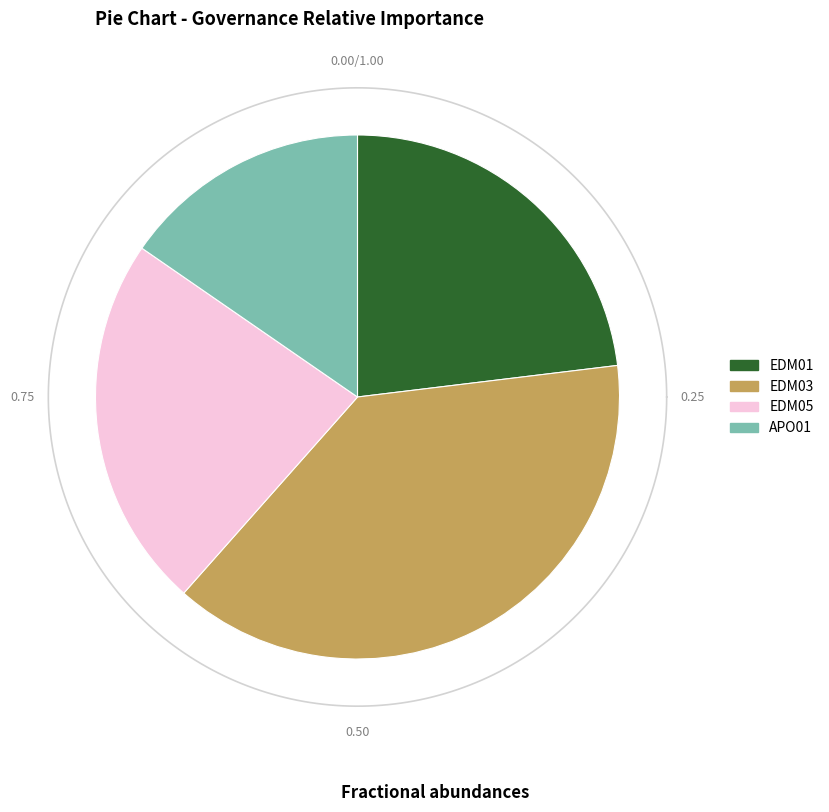

Is it true that APO05 is 1% of the pie?

False